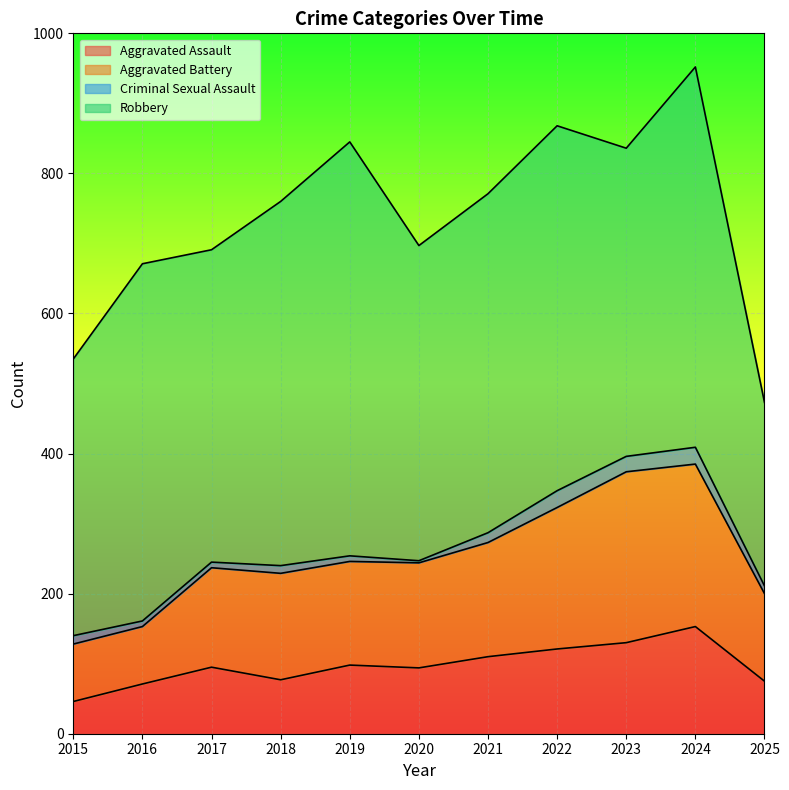

Count the number of categories in the chart.

11